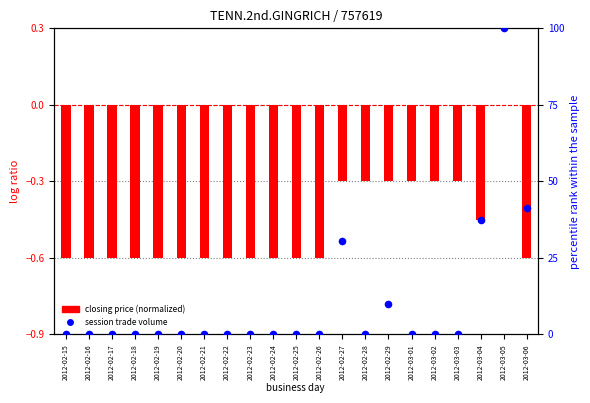

Is the value of session trade volume at 2012-02-23 greater than the value of closing price (normalized) at 2012-02-26?

Yes